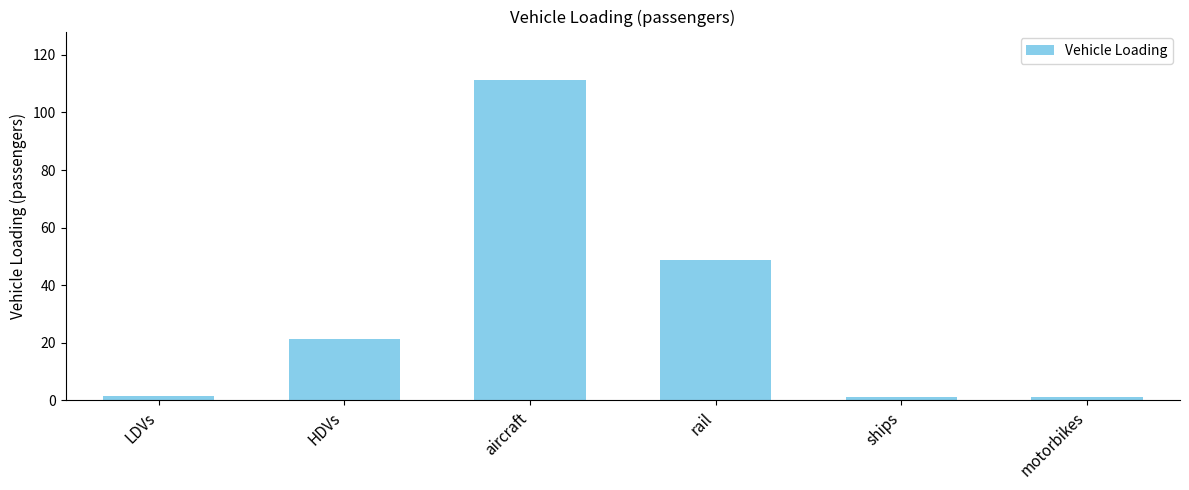

What is the label of the 6th bar from the right?

LDVs